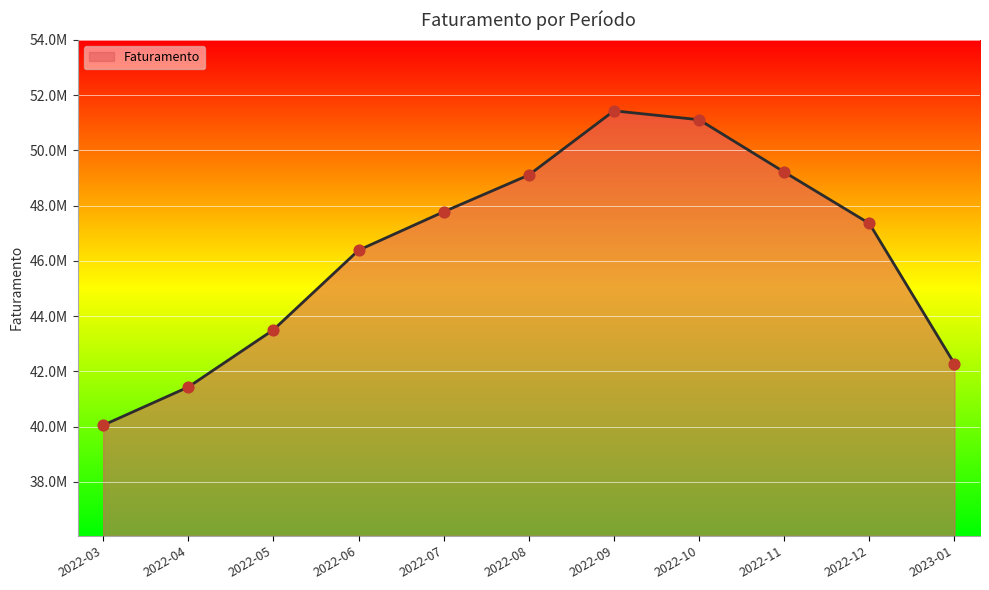

Is this an area chart (filled region under the line)?

Yes